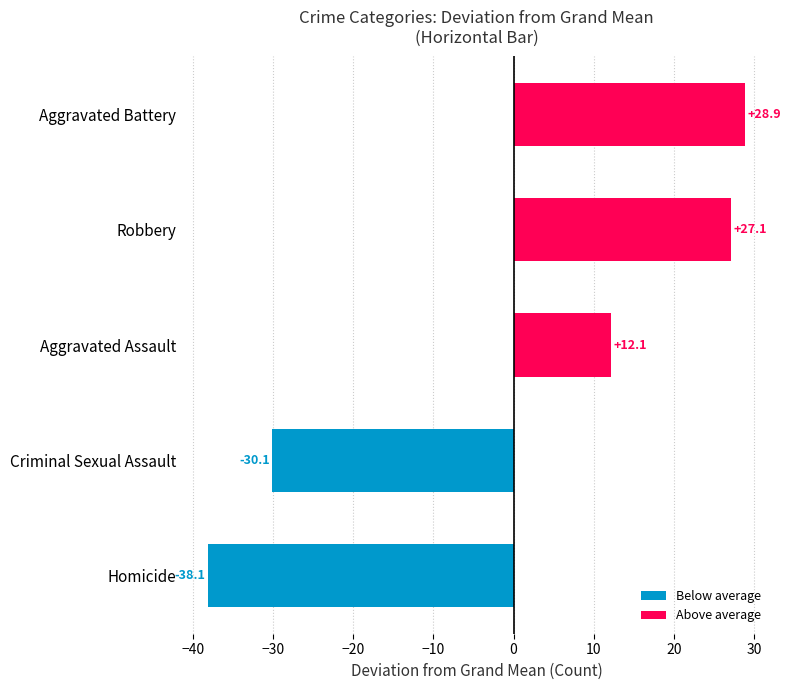

Read the value at Criminal Sexual Assault.

-30.1